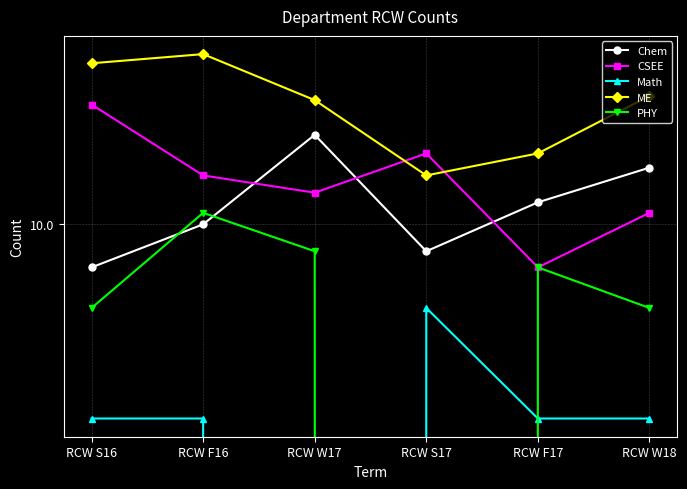

True or false: PHY has a value of 7 at RCW S17.

False